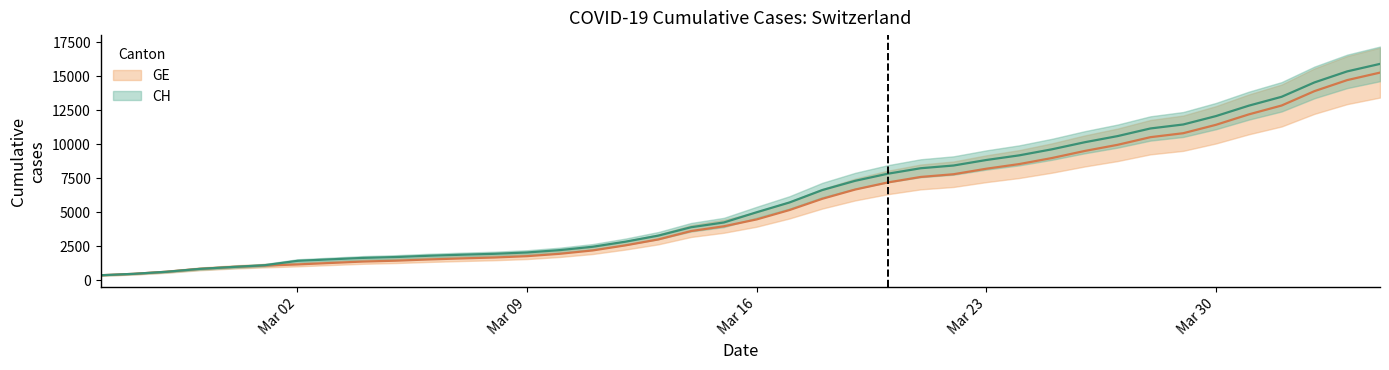

What is the value of the GE point at the 27th from the left?

7807